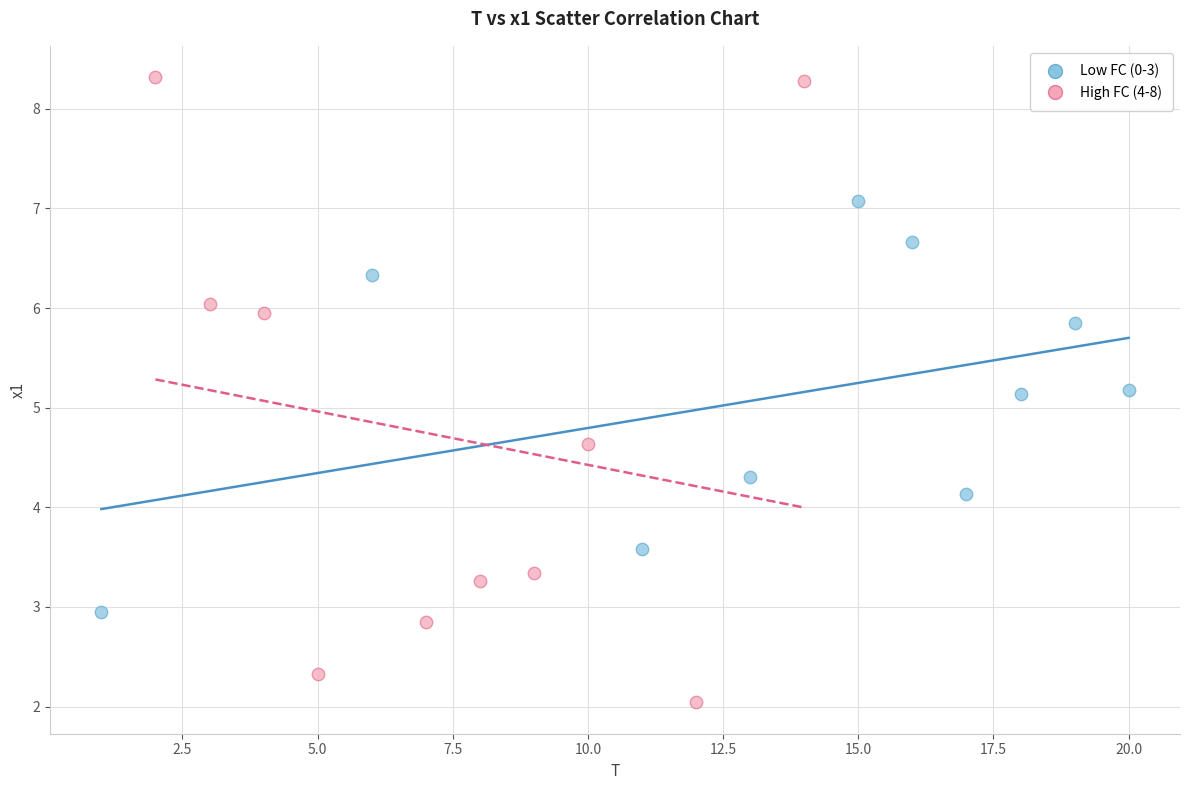

Which series contains the lowest Y value?

High FC (4-8)